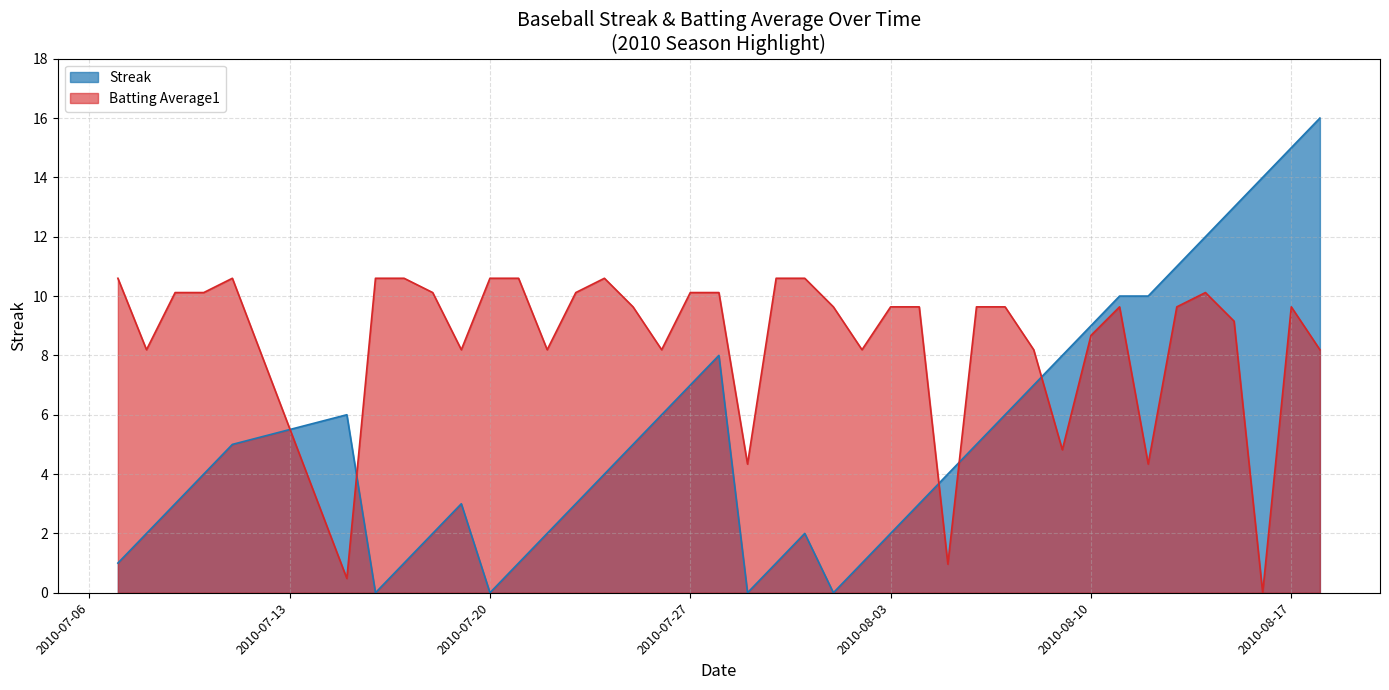

What is the total value across all series at 2010-07-23?

13.1